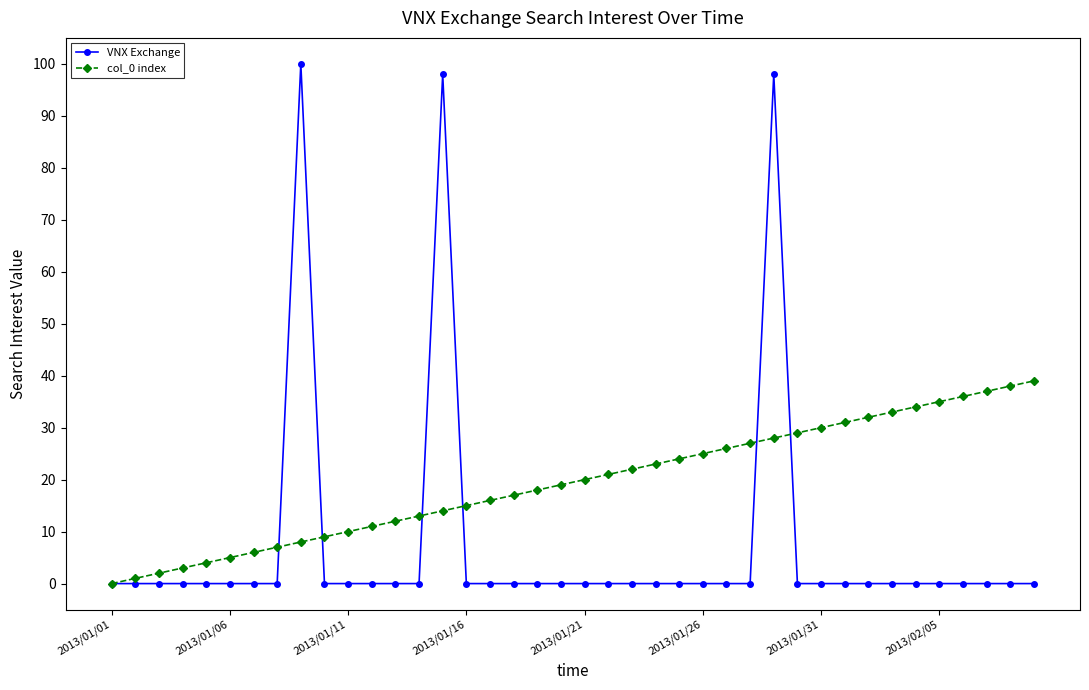

True or false: col_0 index has more than 1 interior local peaks.

False